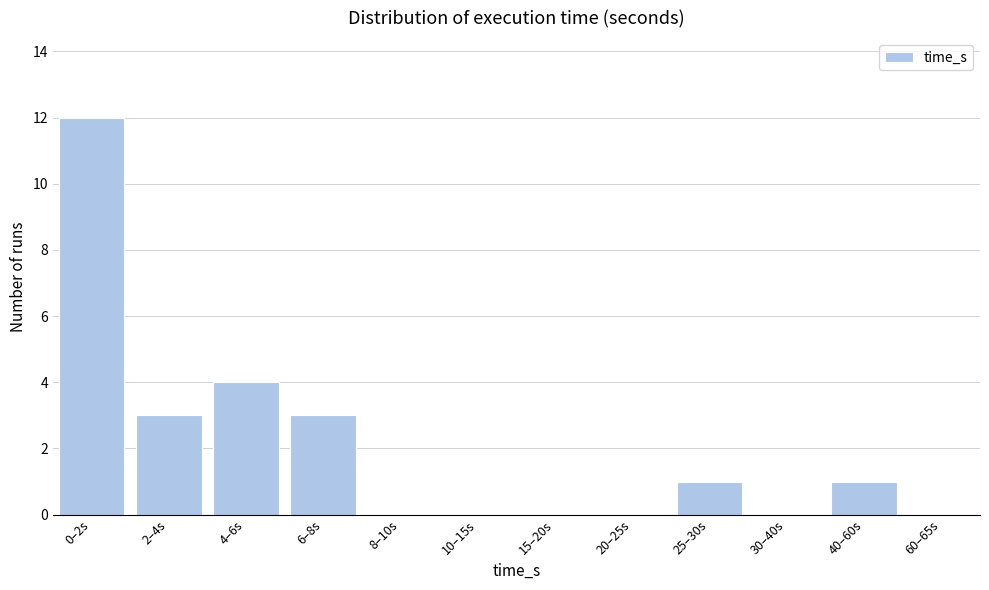

Reading left to right, what are all the values shown in this chart?

0–2s=12	2–4s=3	4–6s=4	6–8s=3	8–10s=0	10–15s=0	15–20s=0	20–25s=0	25–30s=1	30–40s=0	40–60s=1	60–65s=0